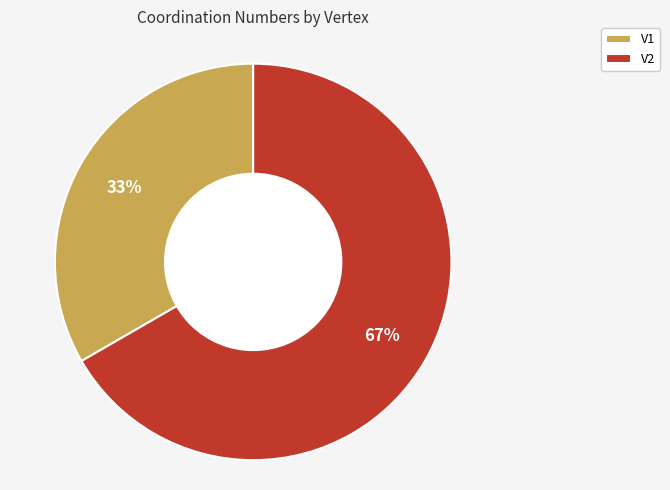

What is the largest slice in the pie chart?

V2